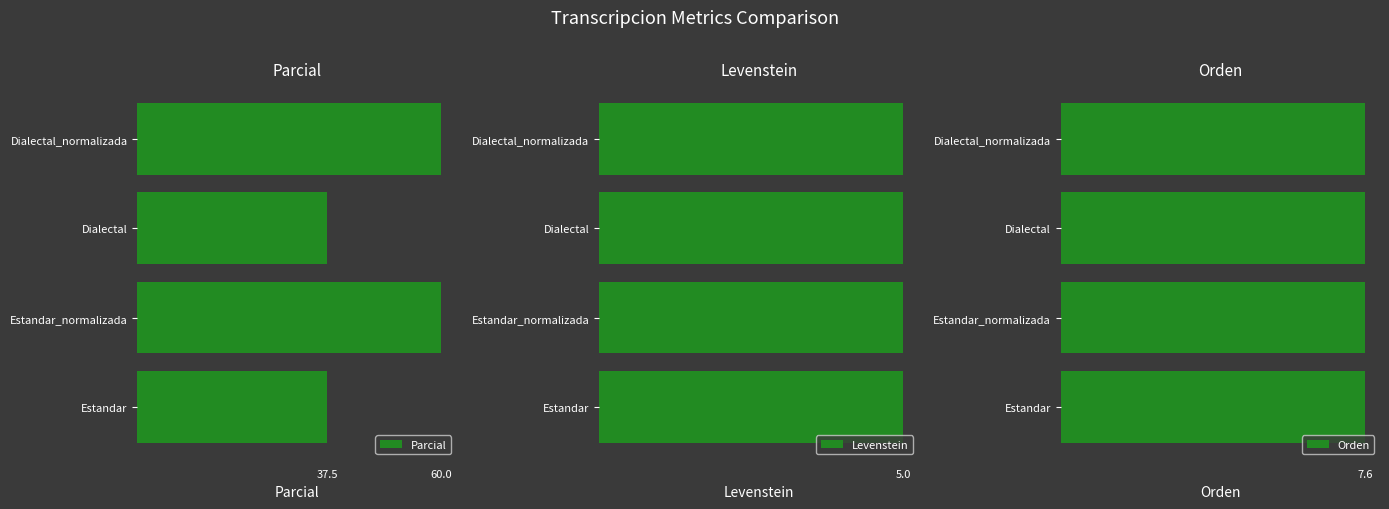

The Parcial series shows 60.0 at Dialectal_normalizada. True or false?

True